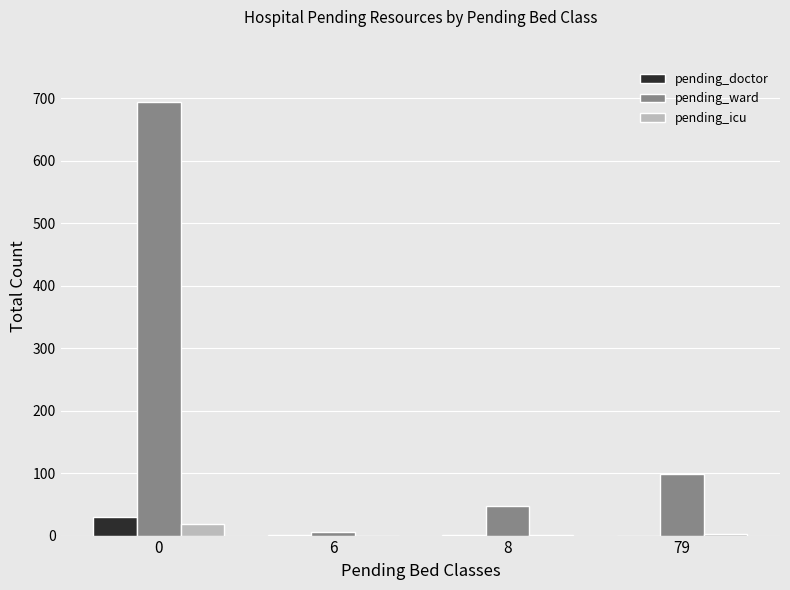

Between 8 and 79, which series saw the biggest shift?

pending_ward